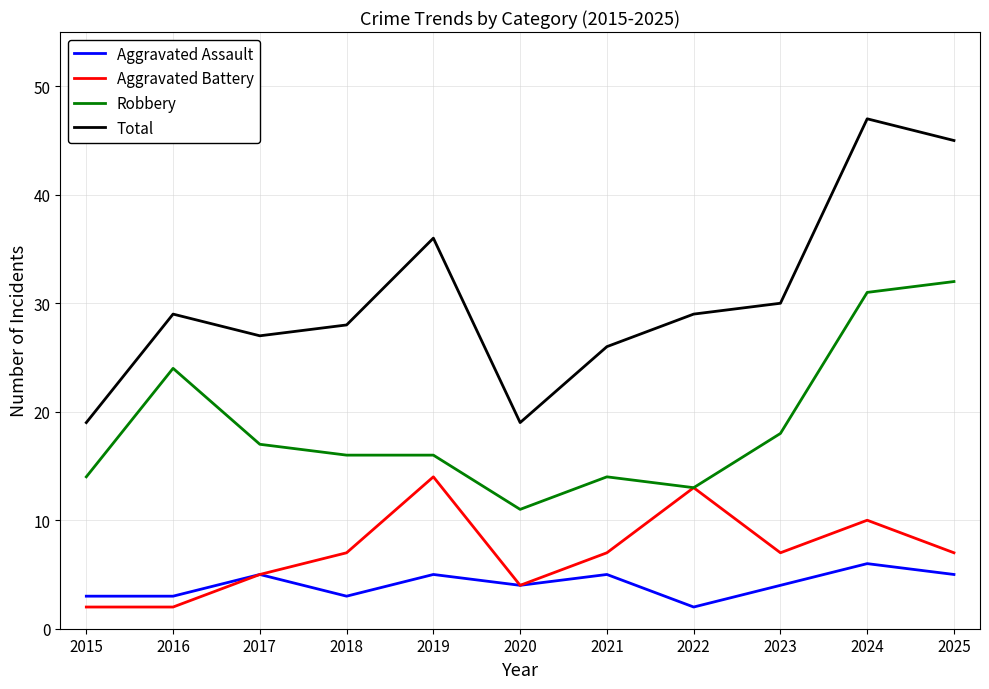

What is the maximum value for Aggravated Assault?

6